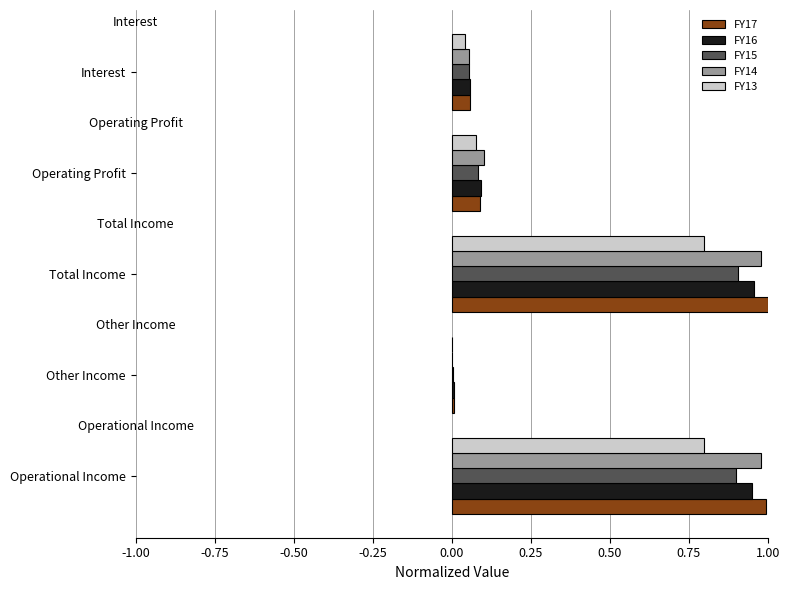

What is the sum of all FY15 values?

1.9